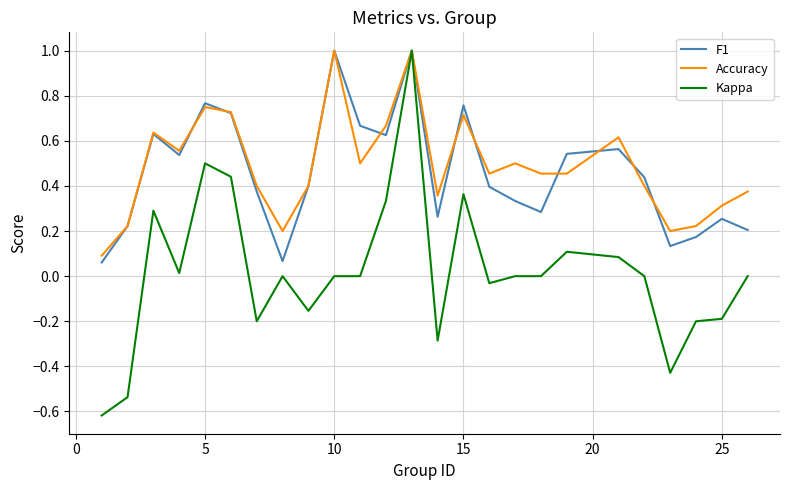

Which series has the widest spread of values?

Kappa